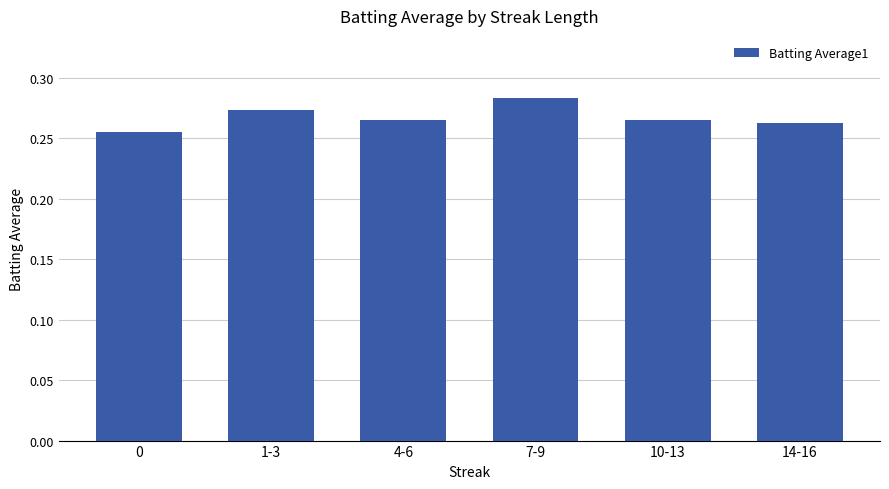

Does the chart contain any negative values?

No